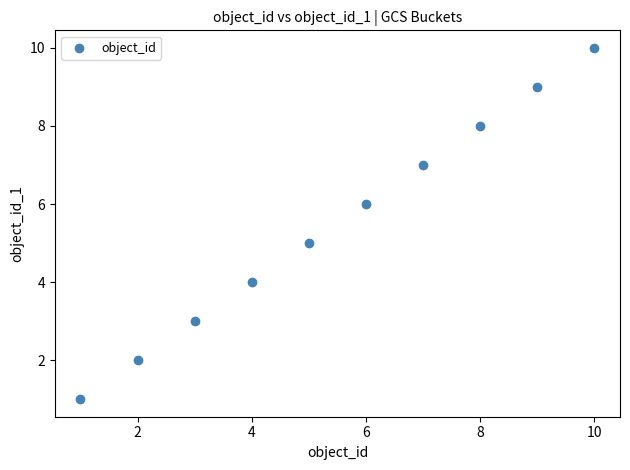

What is the range of X values (max minus min)?

9